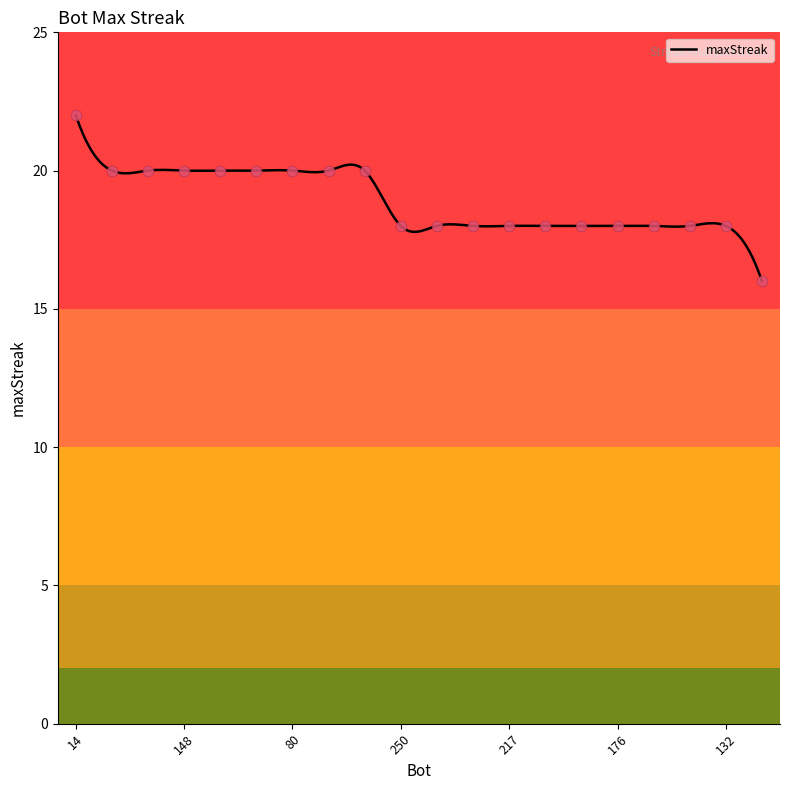

Which has a higher value, 237 or 145?

237